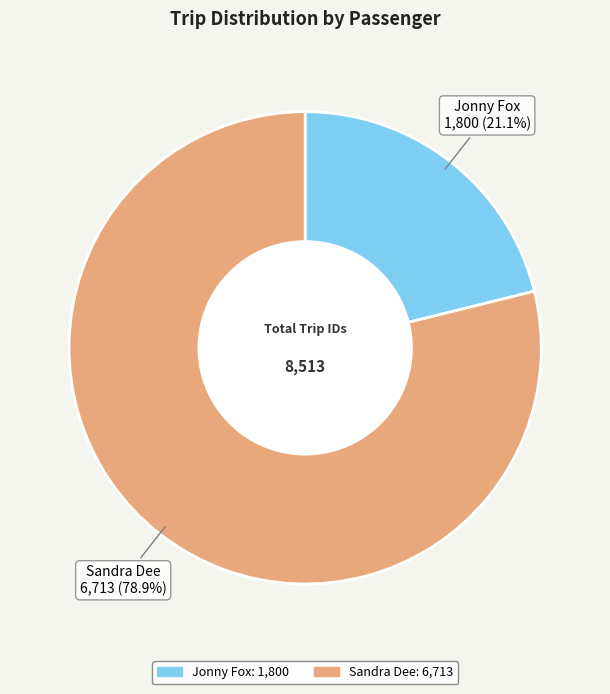

Which category has the biggest portion of the pie?

Sandra Dee